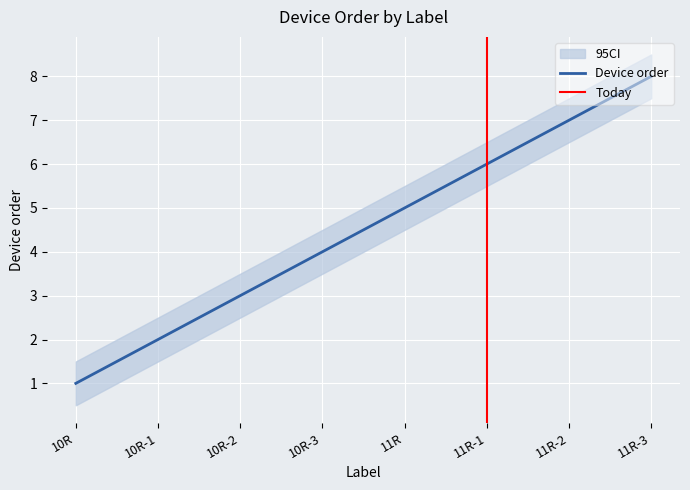

True or false: Maximum power (W) has more than 1 points higher than both neighbors.

False